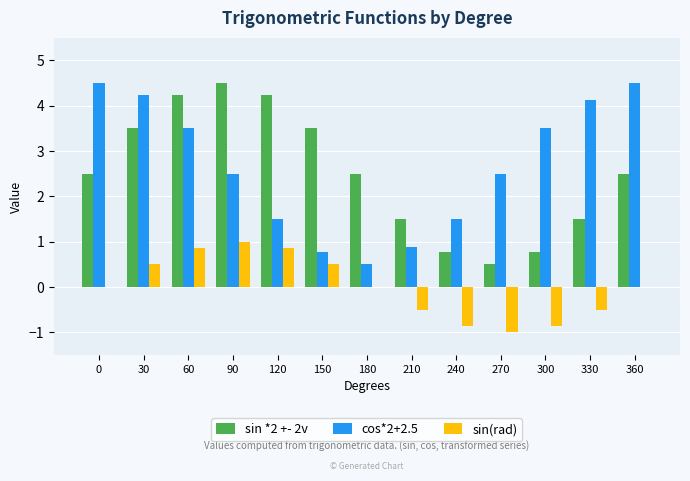

What are all the series names shown in the legend?

sin *2 +- 2v, cos*2+2.5, sin(rad)